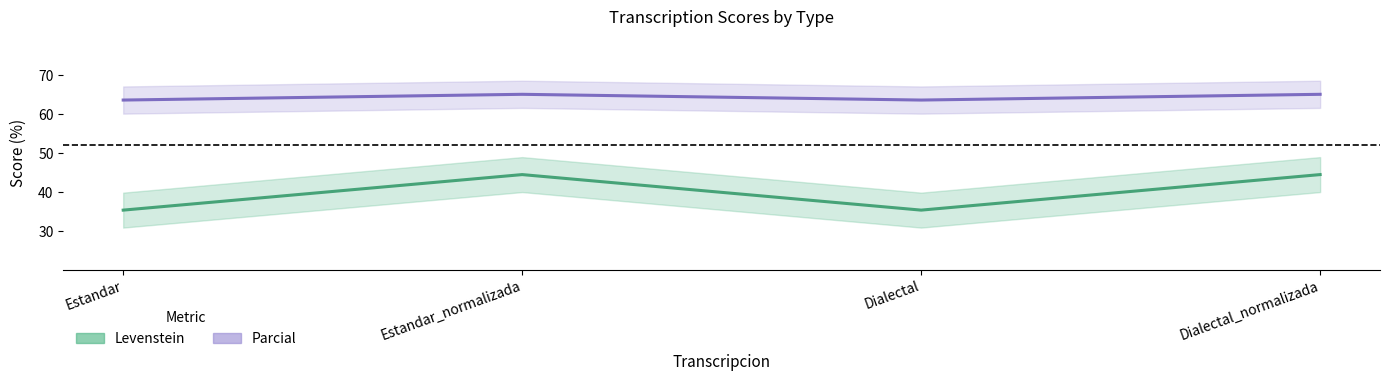

Reading left to right, what are all the values shown in this chart?

Levenstein: 35.3	44.4	35.3	44.4
Parcial: 63.6	65.1	63.6	65.1